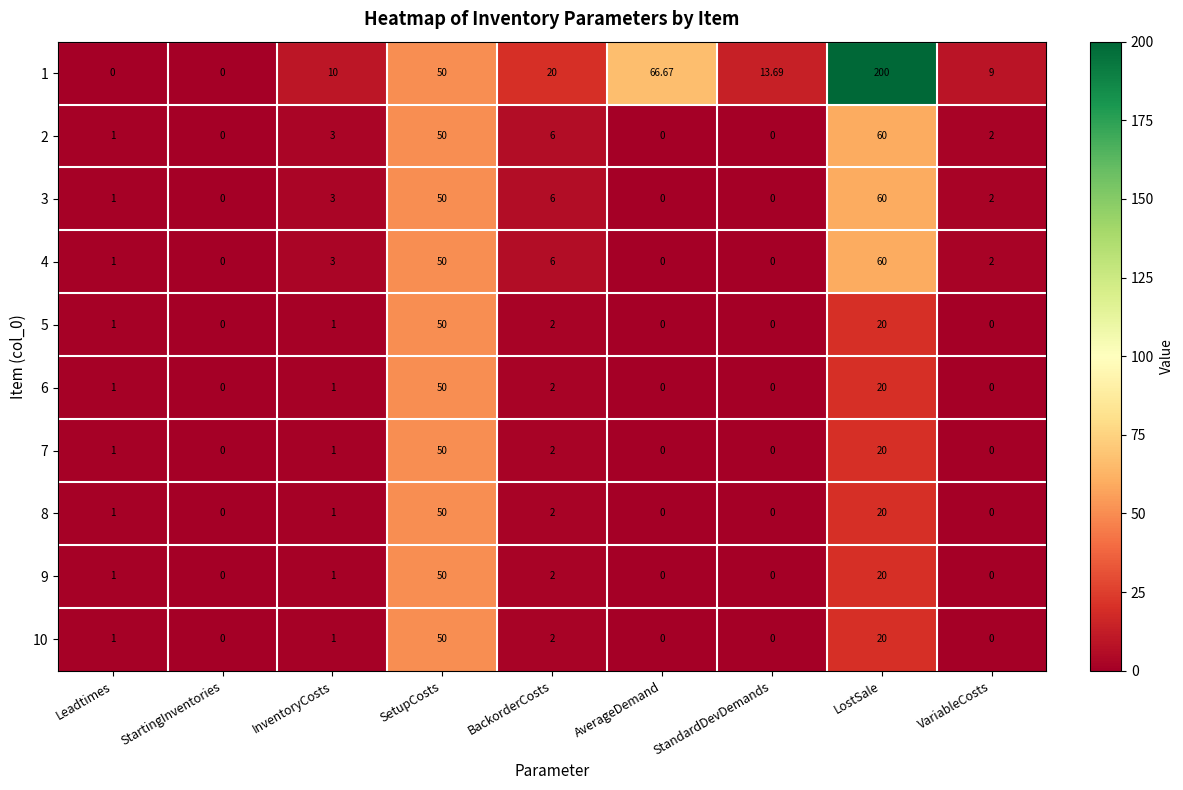

Where is 2 nearest to the value 30?

SetupCosts